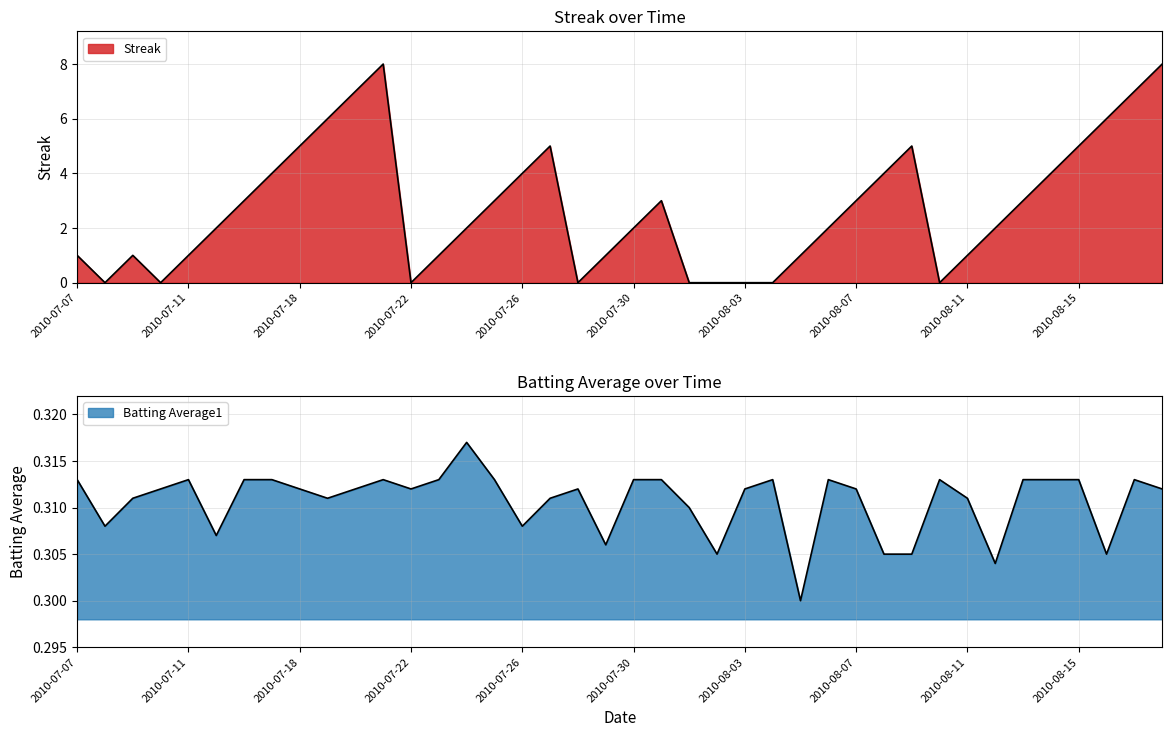

Between 2010-07-25 and 2010-08-05, which series saw the biggest shift?

Streak